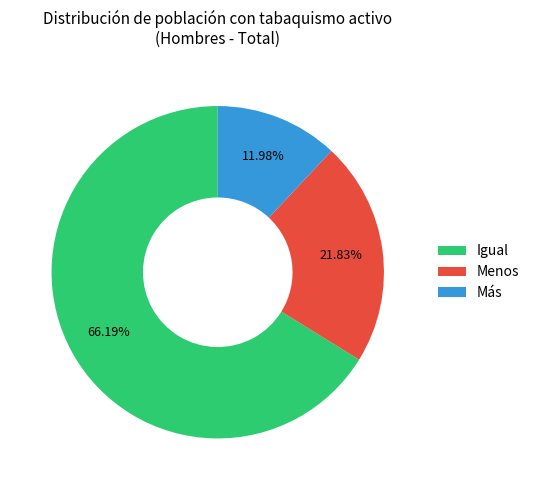

To the nearest percent, what is the difference between the Más and Menos slice percentages?

10%